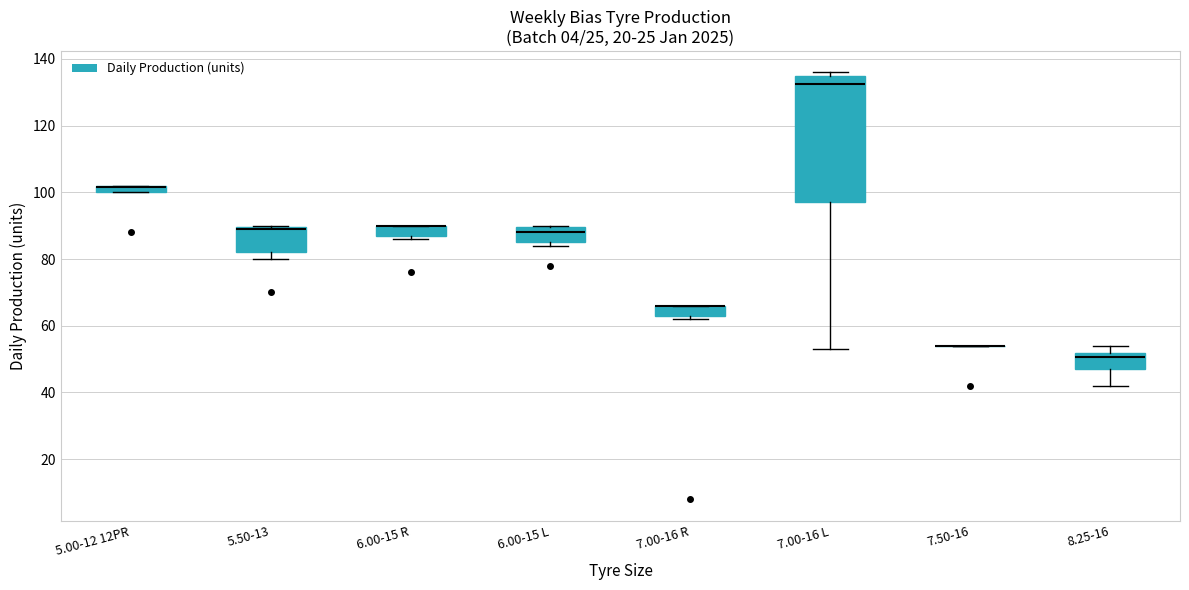

Where is the lower edge of the box for 6.00-15 R on the y-axis? The values are not printed on the chart, so give them approximately, as read against the axis.

88